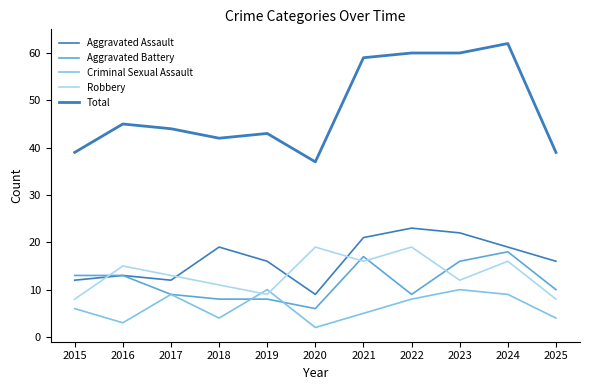

Rank the categories by Total value from lowest to highest.

2020, 2015, 2025, 2018, 2019, 2017, 2016, 2021, 2022, 2023, 2024